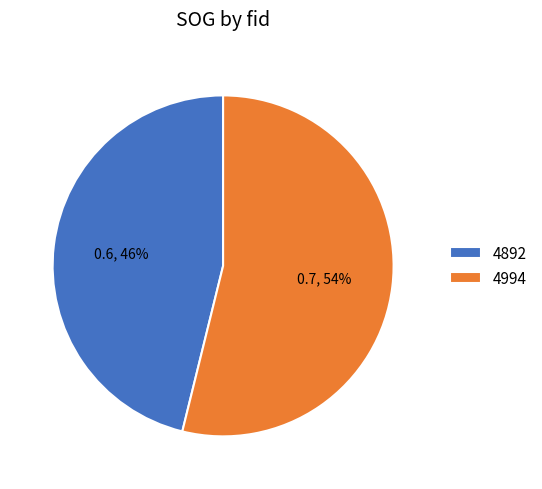

What is the largest slice in the pie chart?

4994